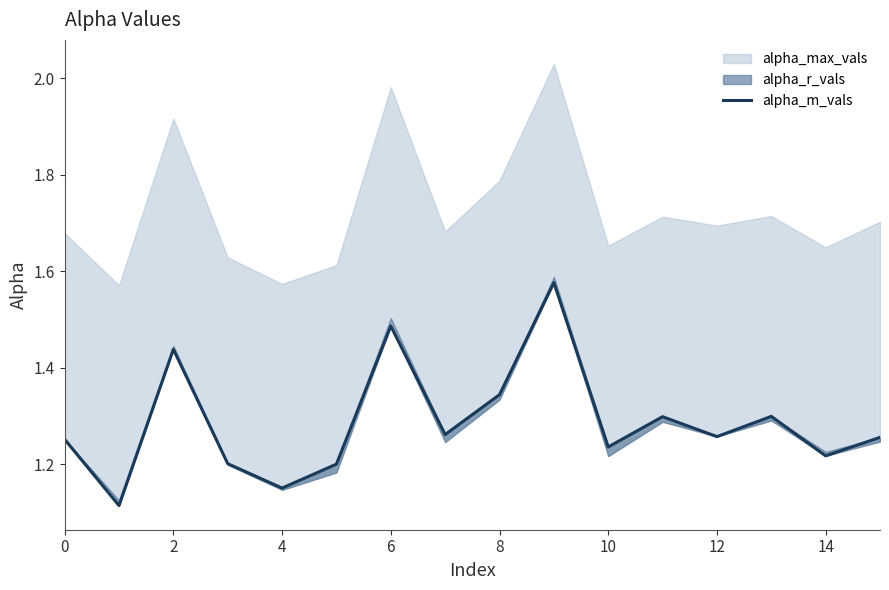

What value does the data have at 11?

1.3